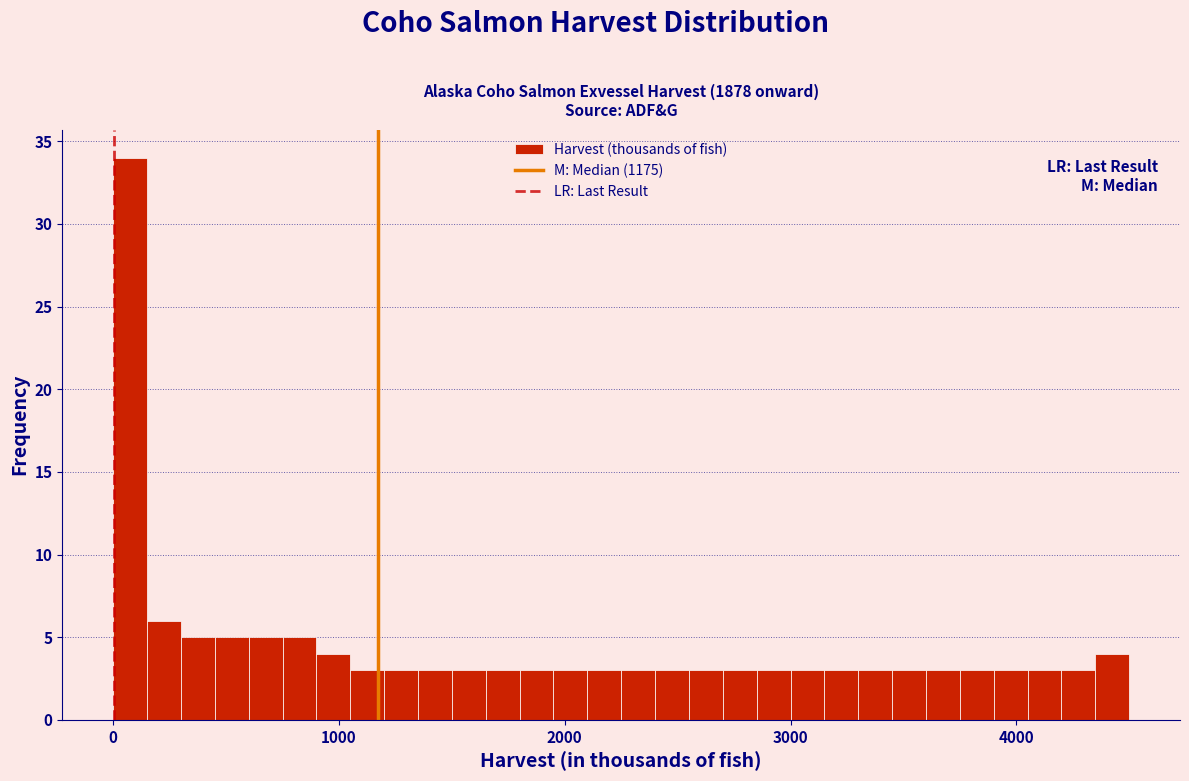

Read against the x-axis, roughly where is the centre of the tallest bar?

100